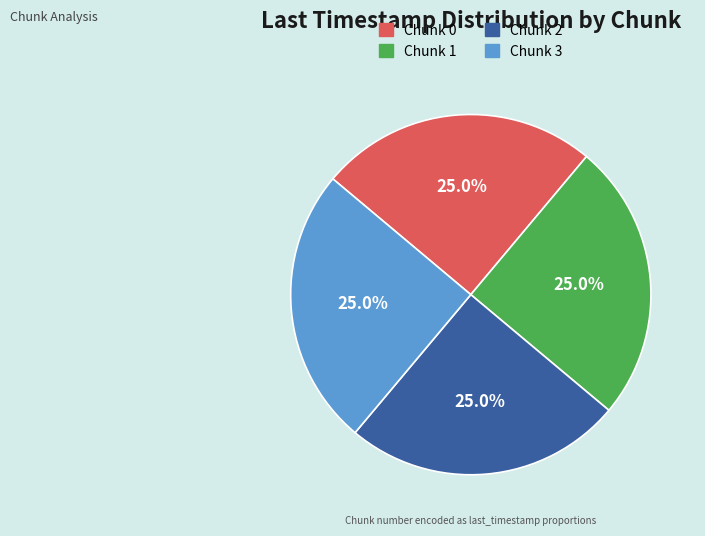

Is Chunk 2 the majority of the pie?

No